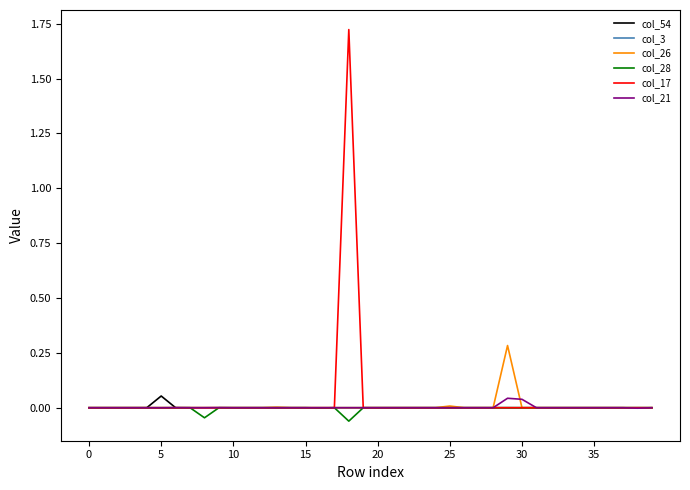

Which series has the widest spread of values?

col_17